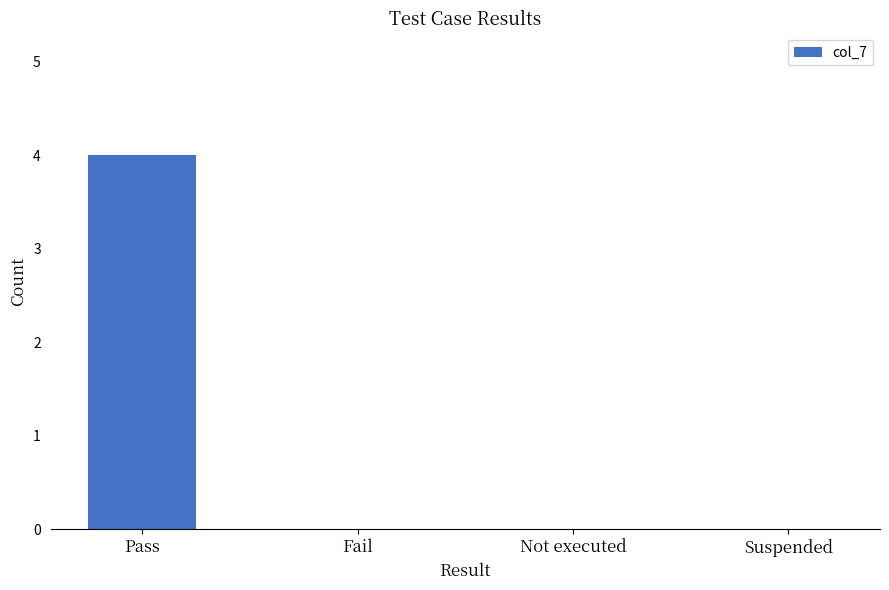

Which label corresponds to the largest value in the chart?

Pass